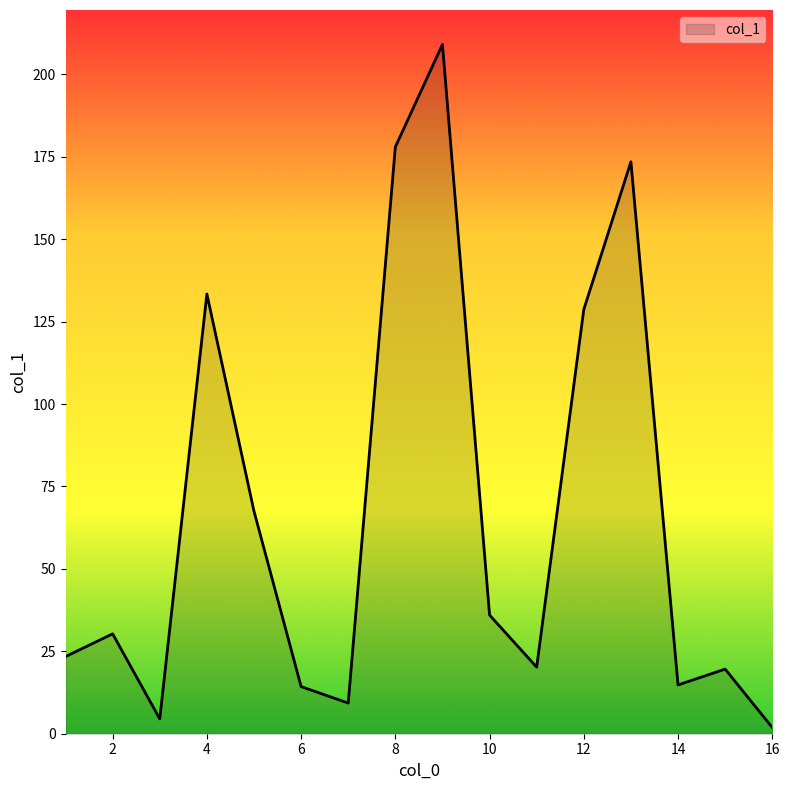

What is the greatest value displayed?

209.1